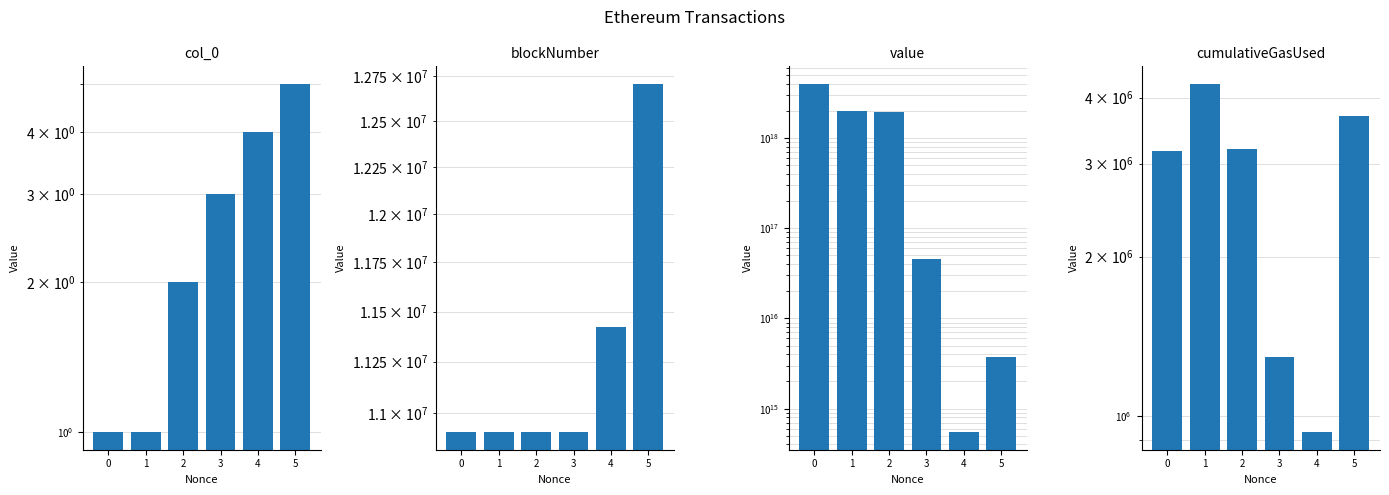

Which has a higher value, 5 or 1?

5